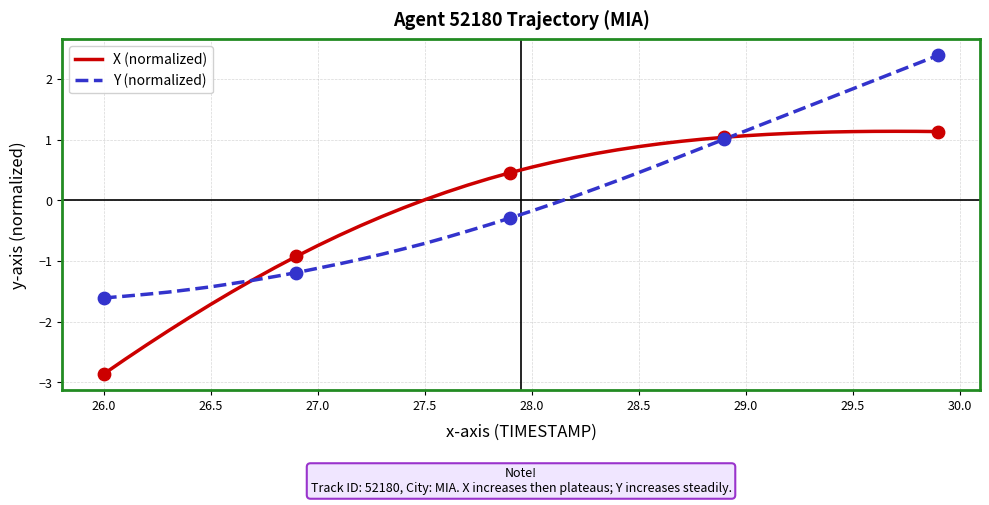

List the series in order of their peak value, highest first.

Y (normalized), X (normalized)